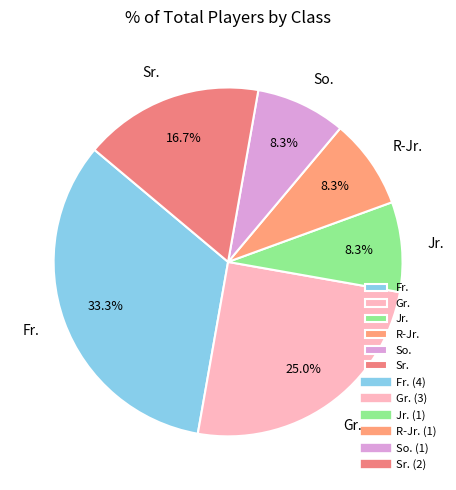

How many slices are in this pie chart?

6